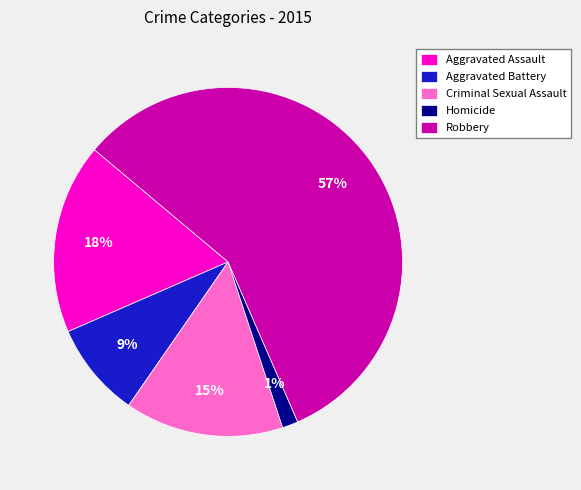

Which has a higher value, Robbery or Criminal Sexual Assault?

Robbery